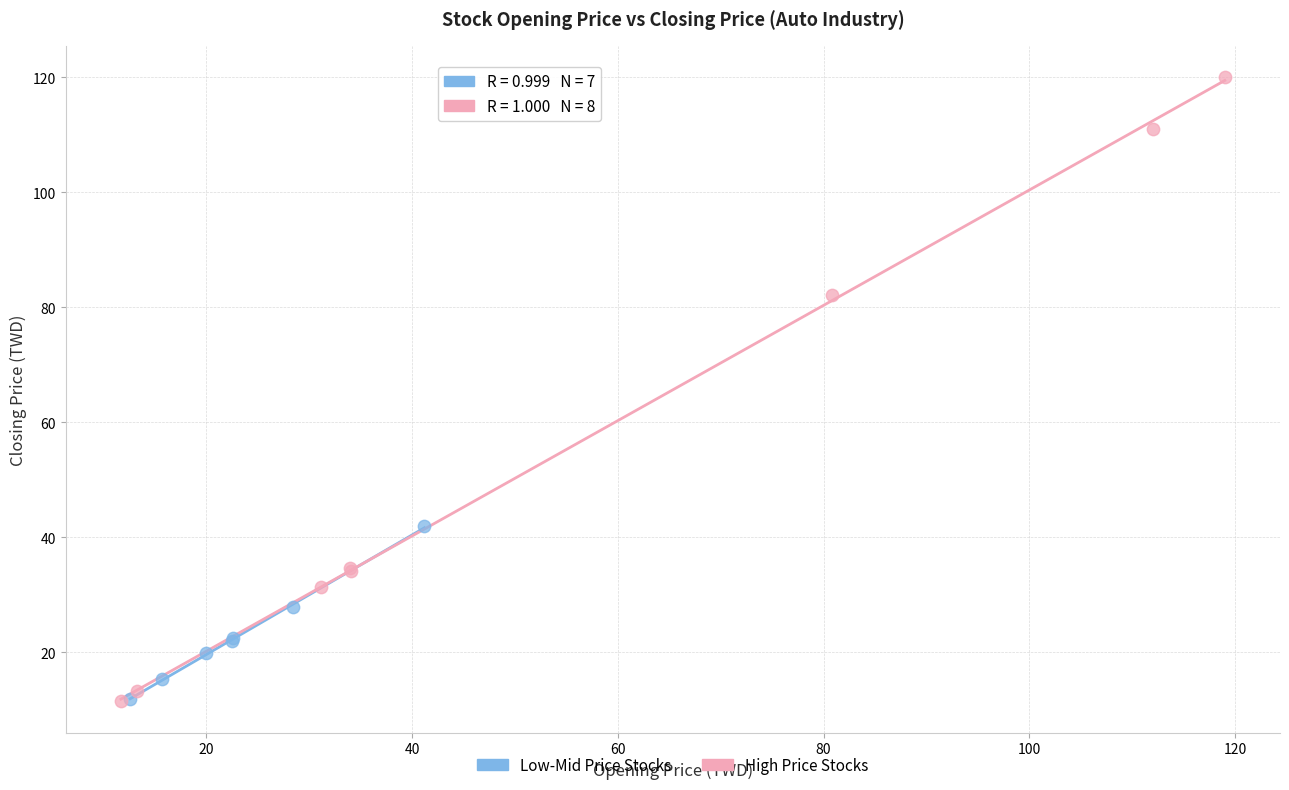

Which series has the widest spread of Y values?

High Price Stocks